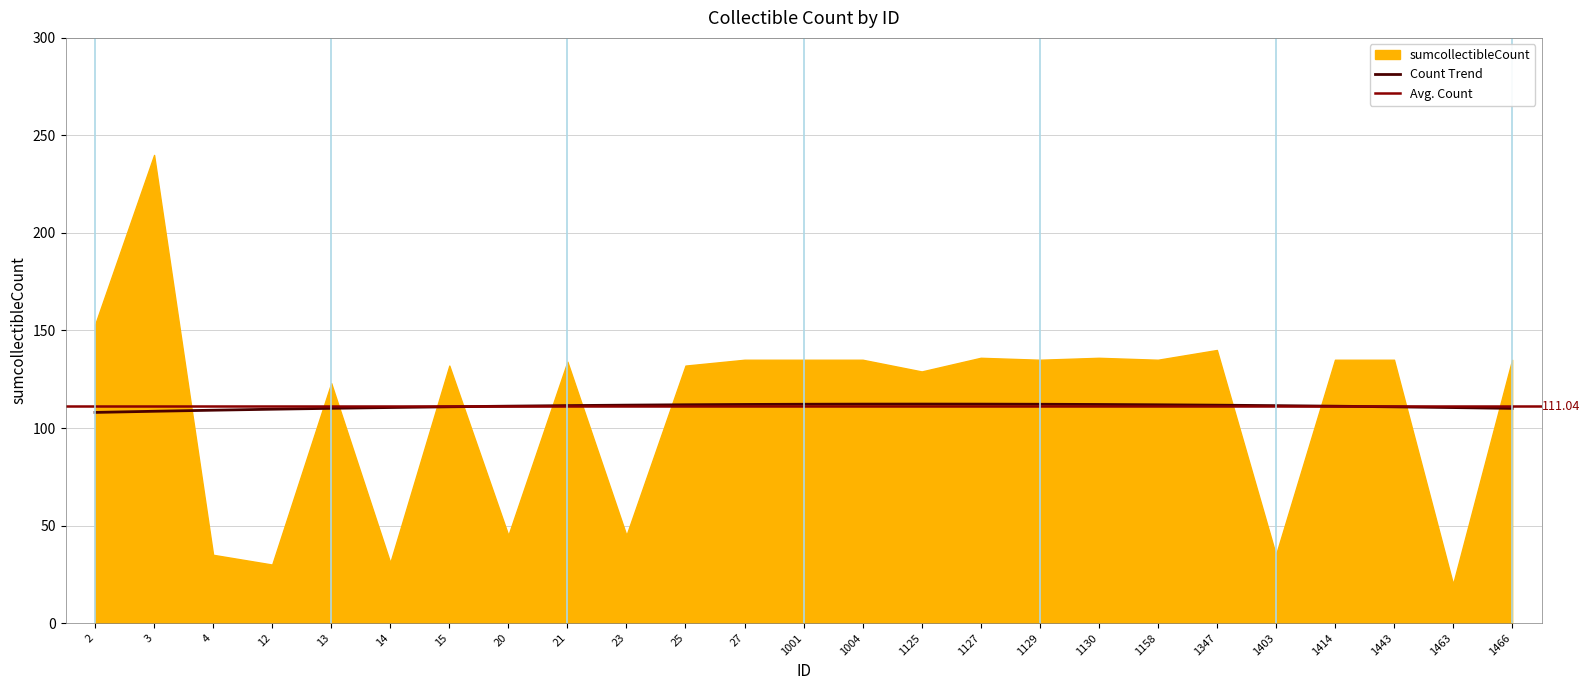

What is the greatest value displayed?

240